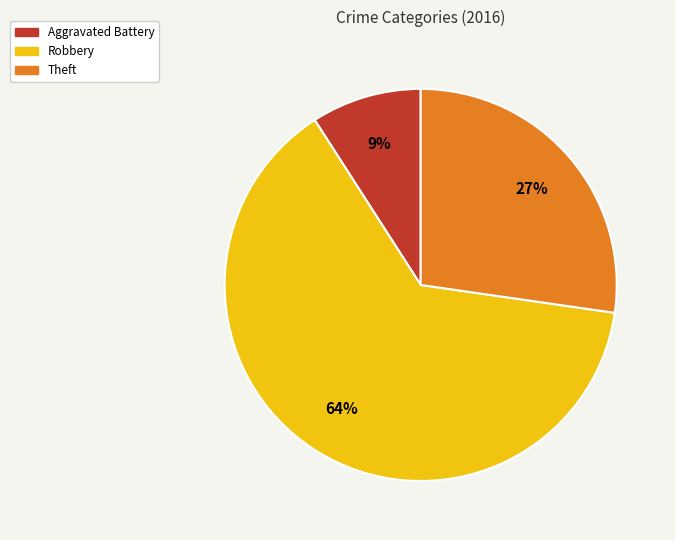

How many segments does this pie chart have?

3